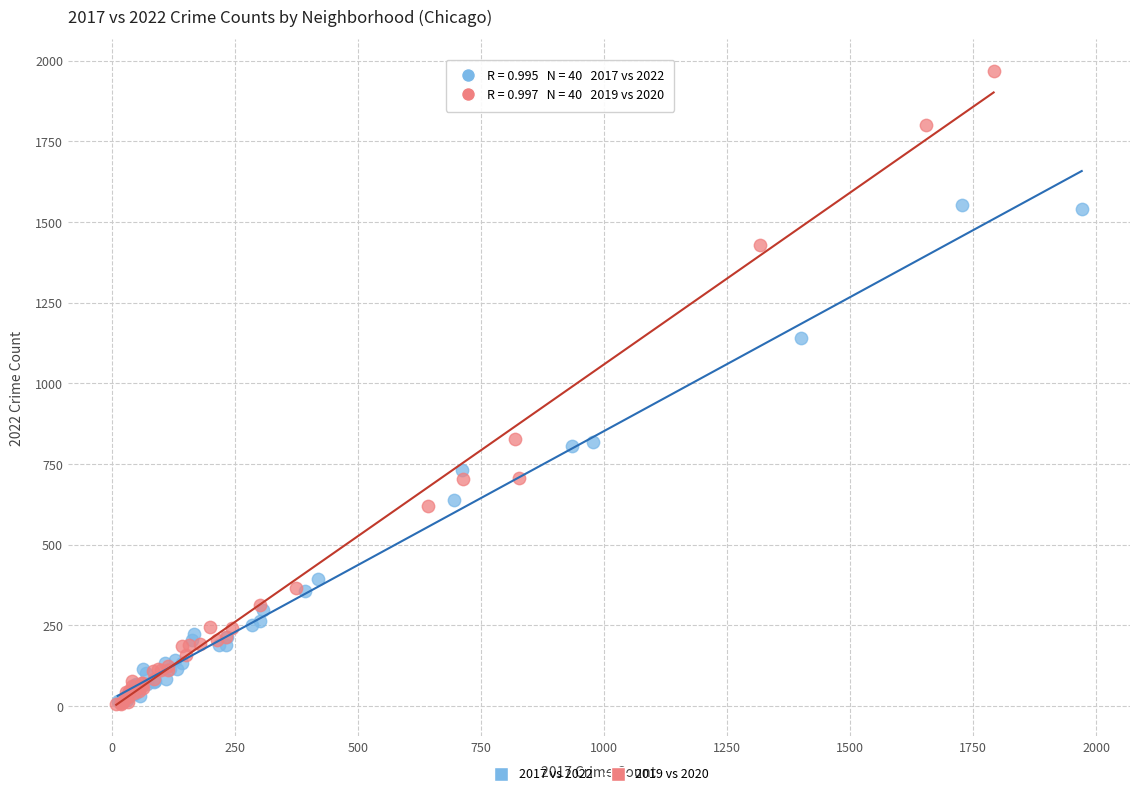

Which series contains the highest Y value?

2019 vs 2020